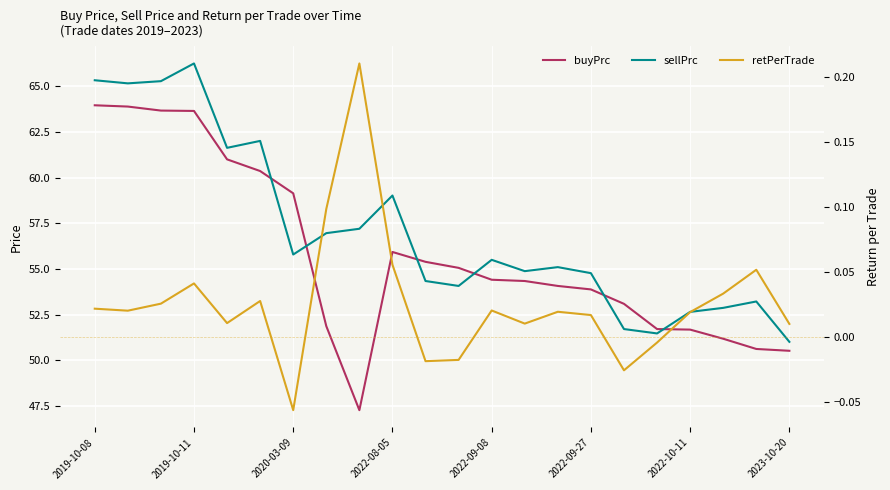

True or false: sellPrc and buyPrc cross at least once.

True